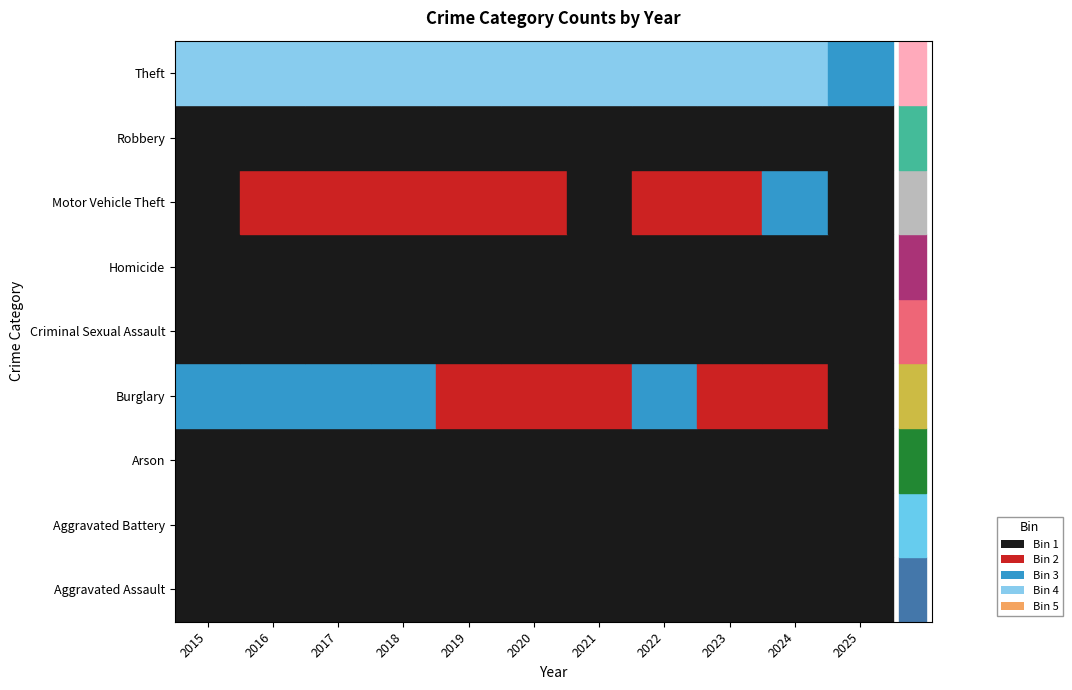

What is the greatest value displayed?

349